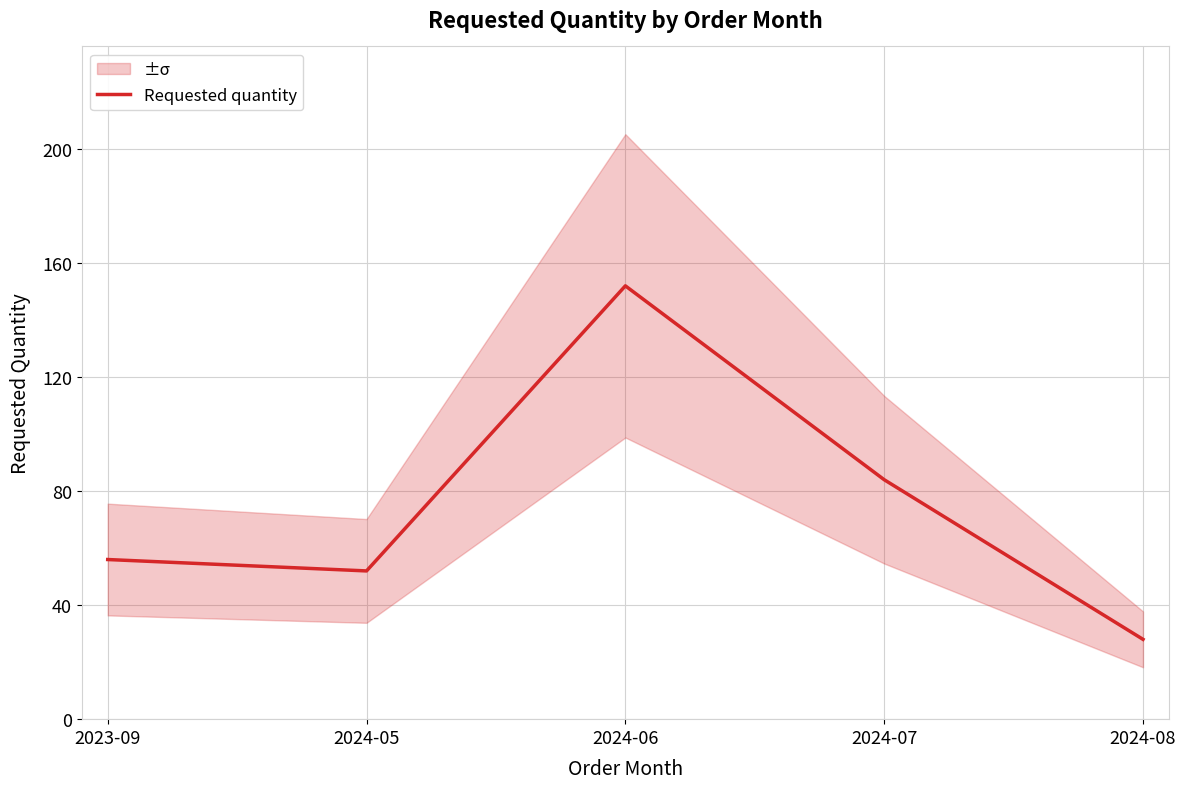

Where is the data nearest to the value 90?

2024-07